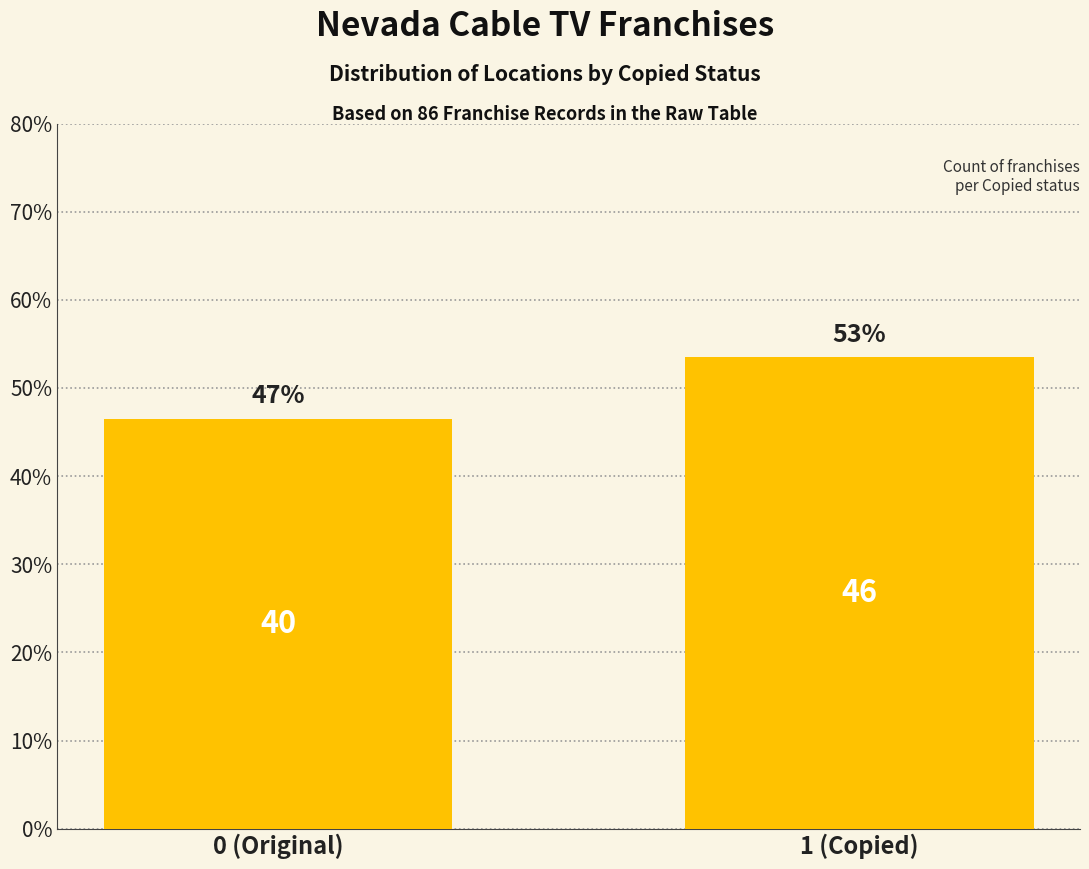

How many bars are there in total?

2